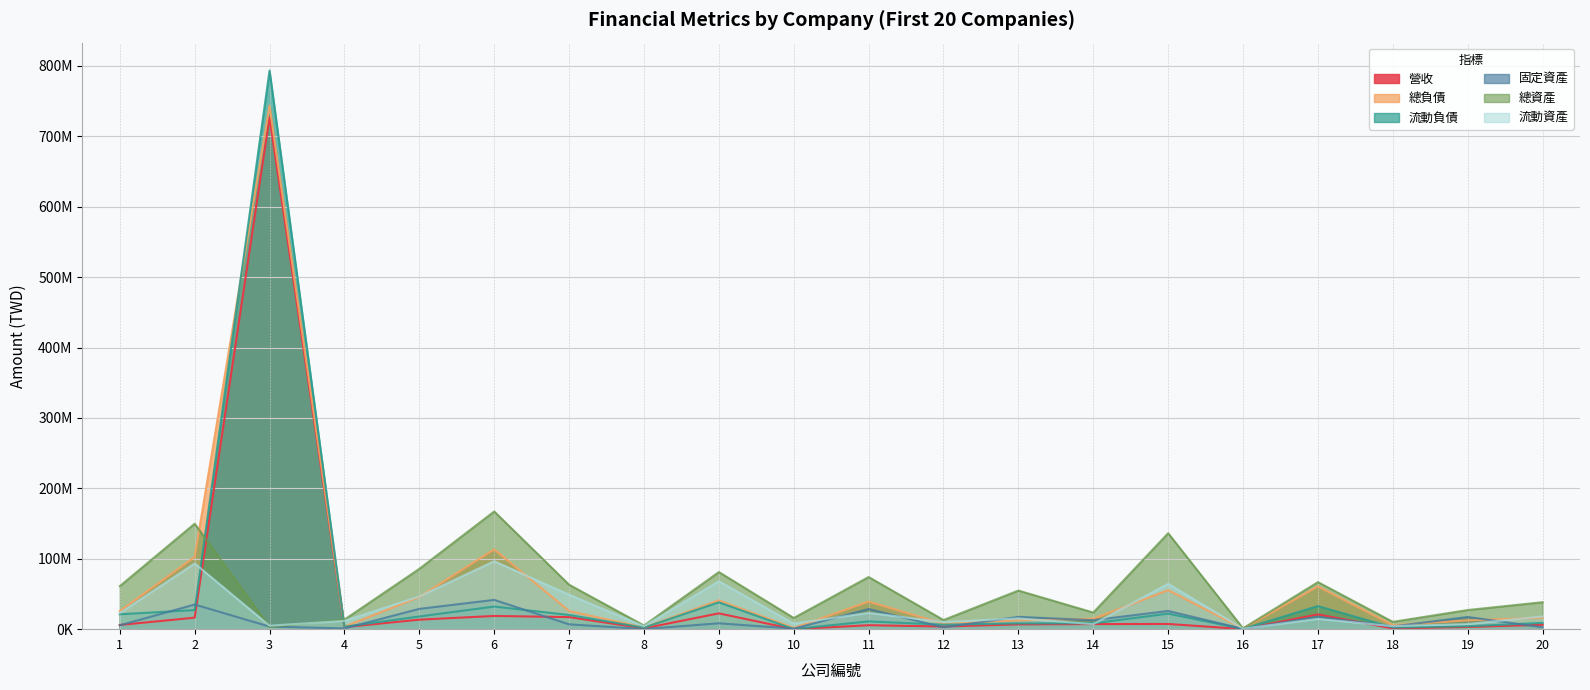

List the series in order of their peak value, highest first.

流動負債, 總負債, 營收, 總資產, 流動資產, 固定資產